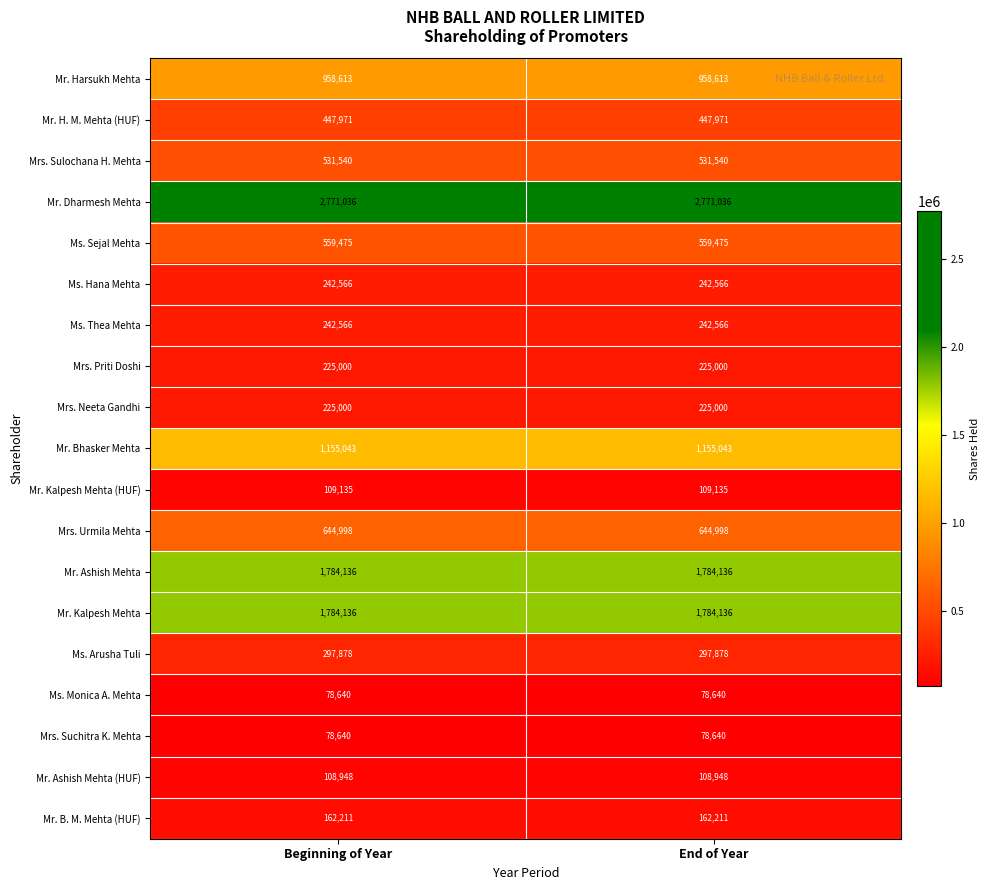

Which series has the largest total across all categories?

Mr. Dharmesh Mehta